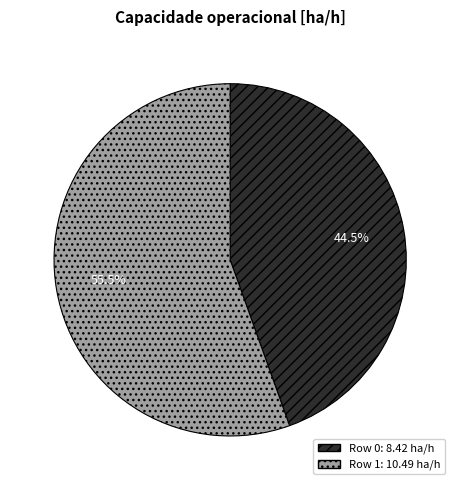

What portion of the pie excludes Row 0?

55.5%